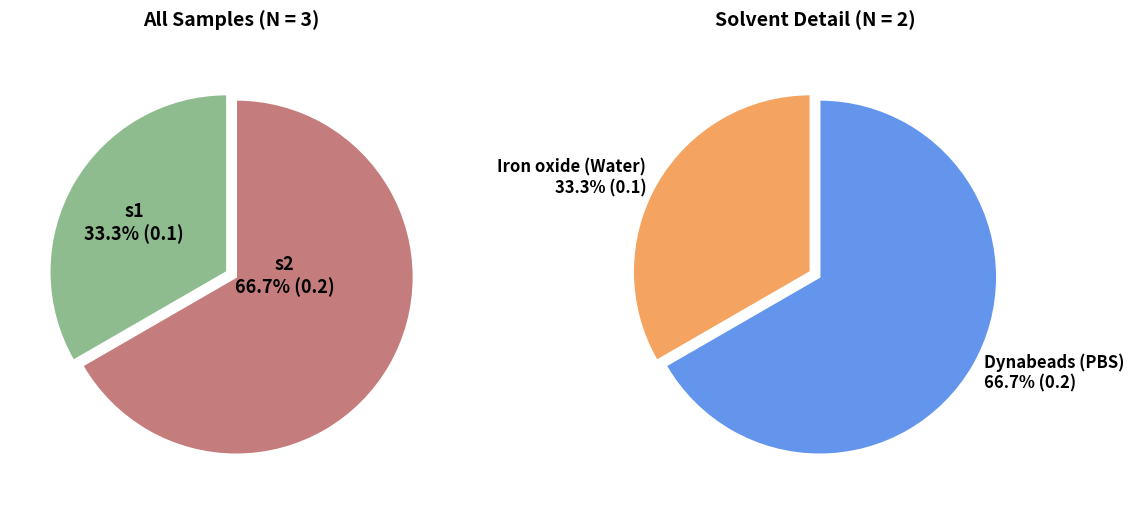

Is there a majority slice in this chart?

Yes